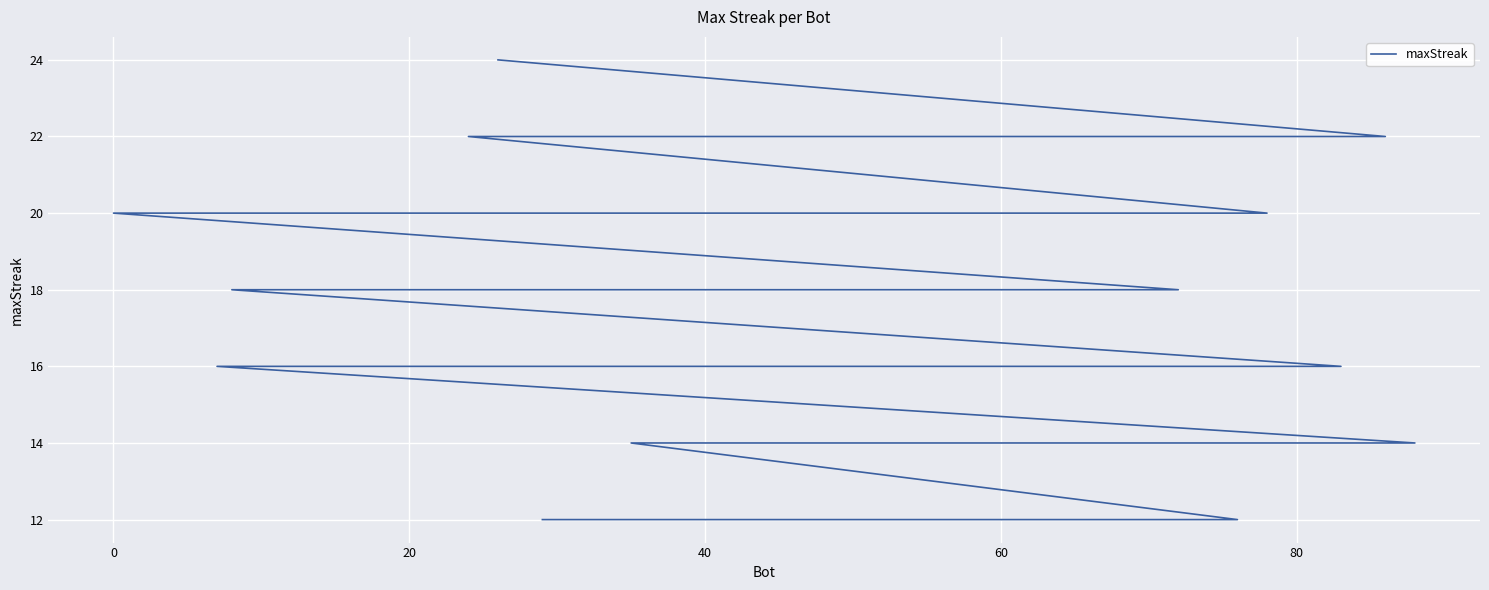

True or false: the data shows 20 at 60.

True